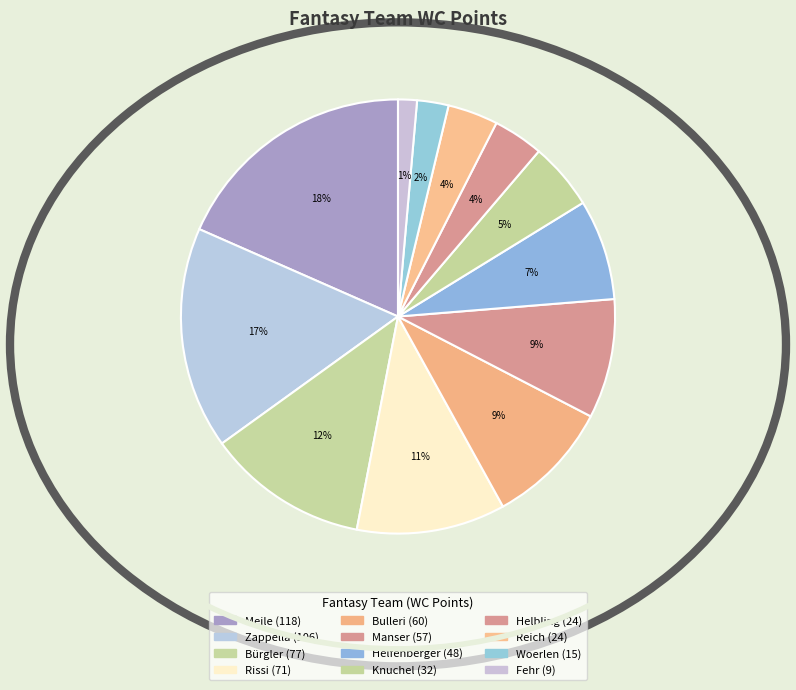

Is there any slice that represents more than half of the pie?

No